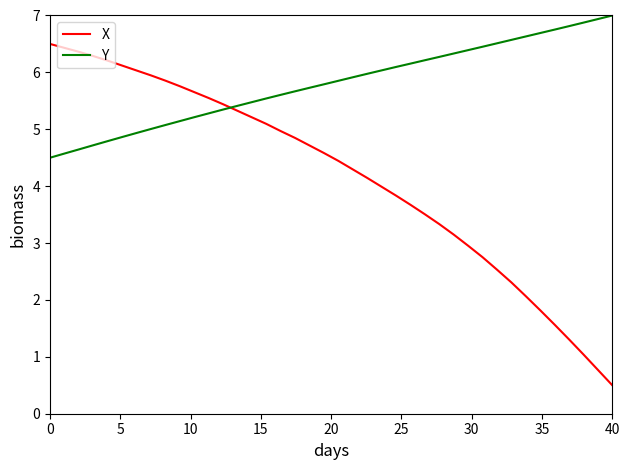

List the series in order of their overall mean, highest first.

Y, X